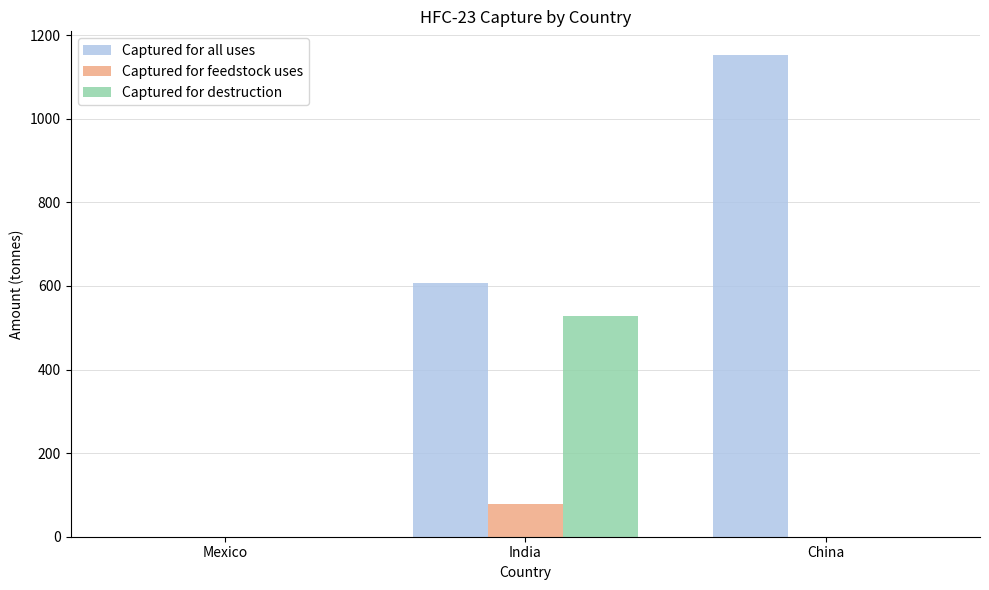

Is the value of Captured for feedstock uses at Mexico greater than the value of Captured for all uses at India?

No